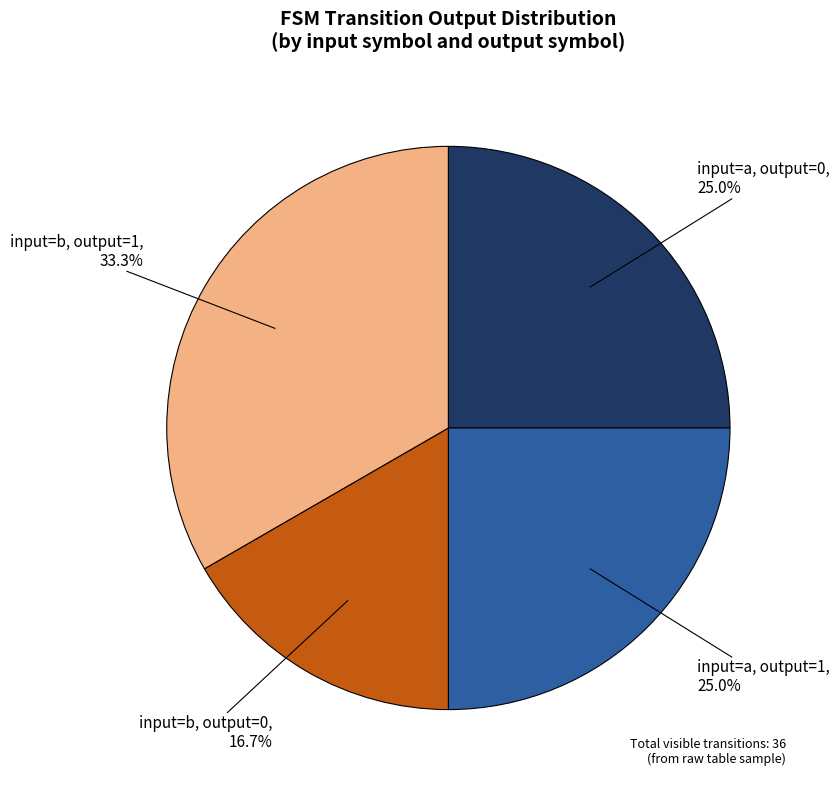

Combined, what portion of the pie is input=a, output=1 and input=a, output=0?

50.0%